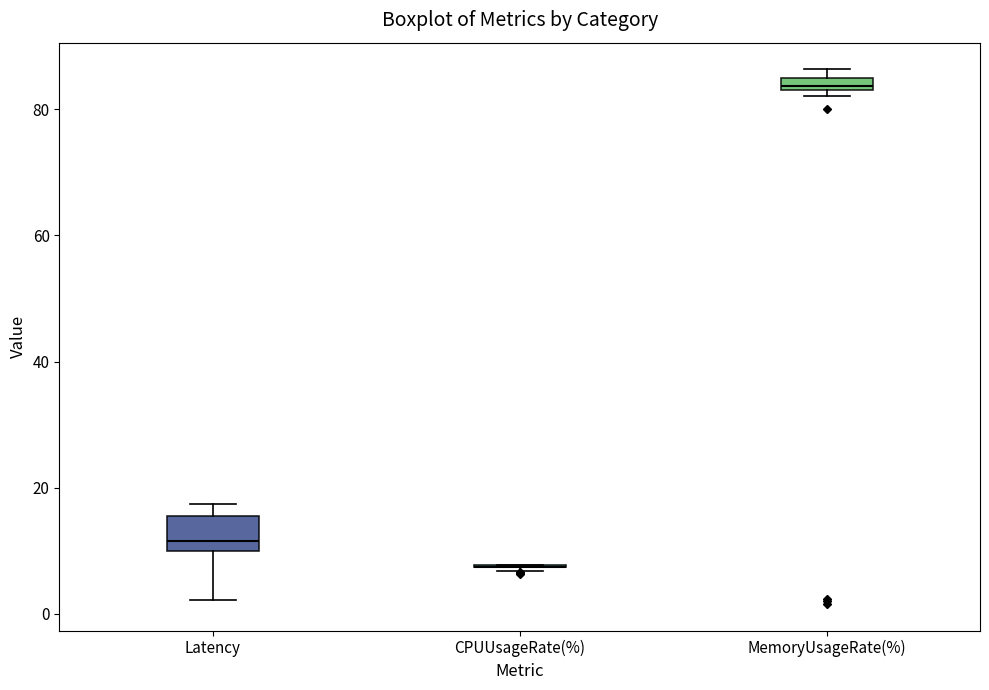

Which box is the tallest, from its lower edge to its upper edge?

Latency